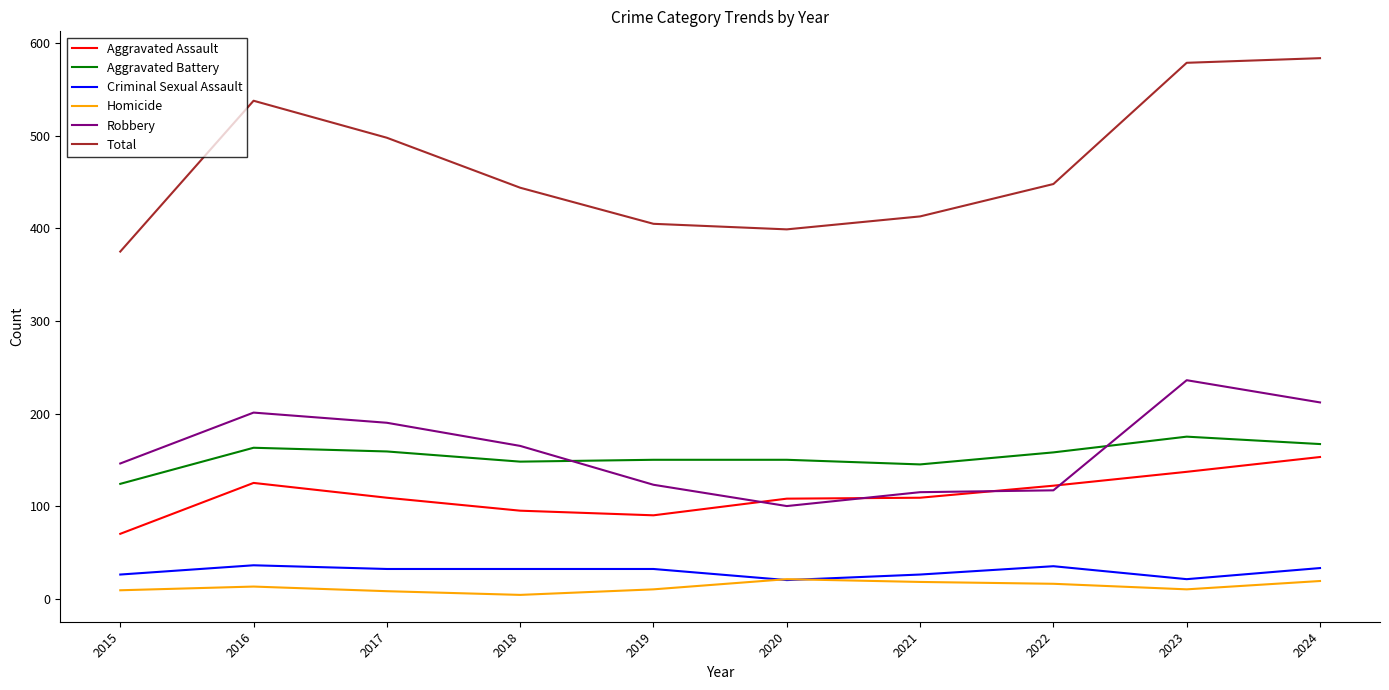

What is the minimum value for Aggravated Battery?

124